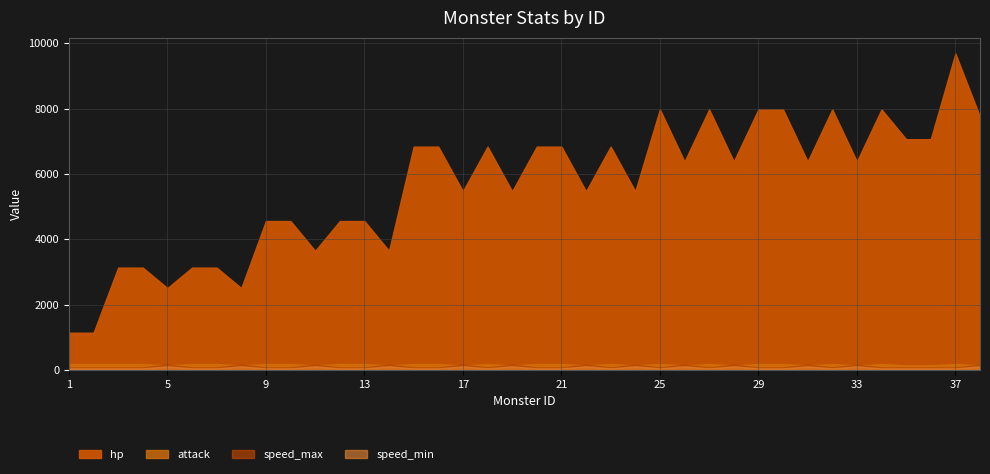

How many speed_min values are between 50 and 110?

38